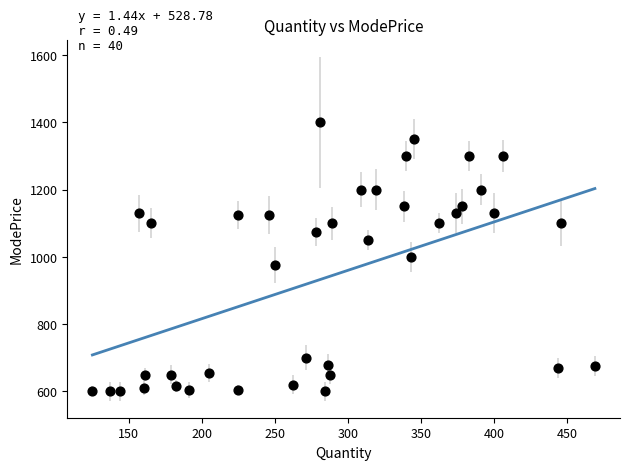

What is the range of Y values (max minus min)?

800